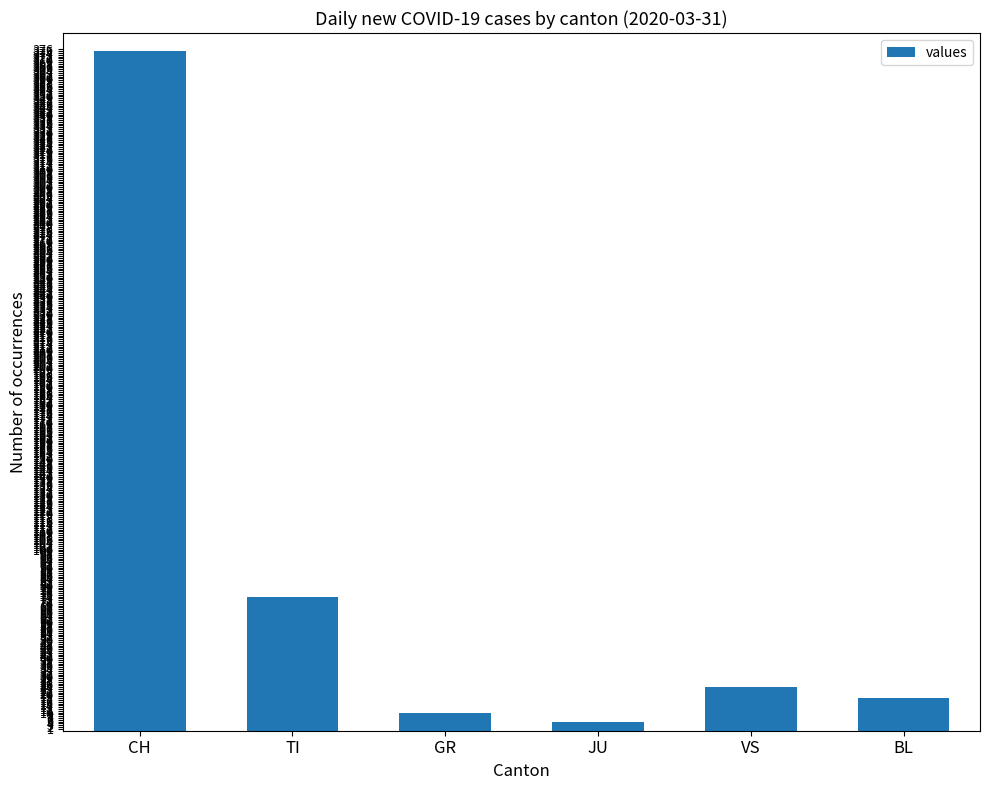

Reading left to right, list all the values displayed in this chart.

375	74	10	5	24	18